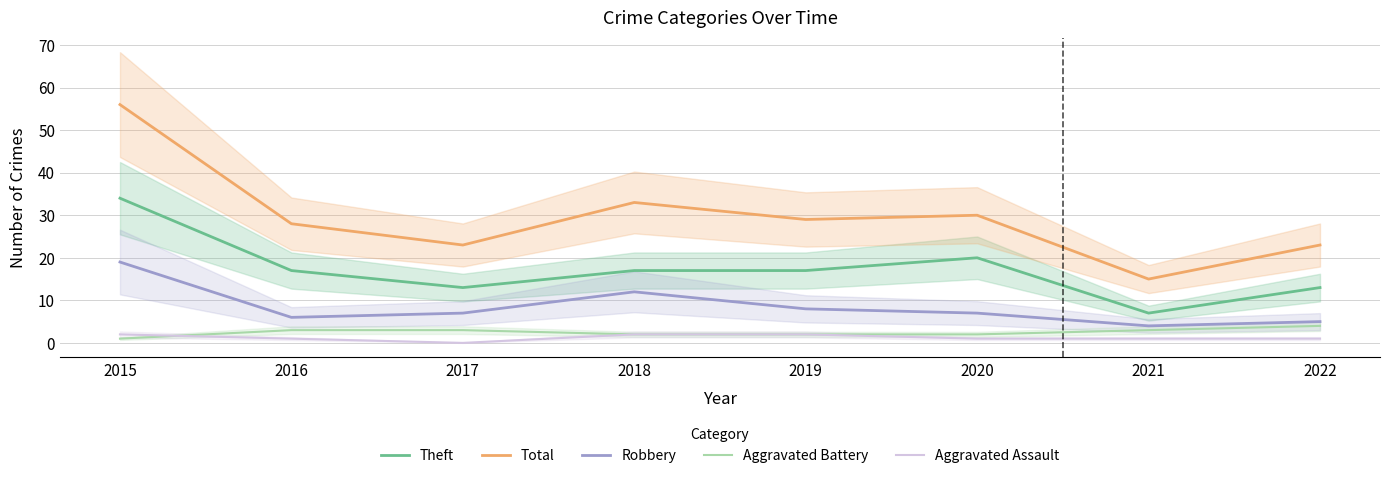

Which series has the largest total across all categories?

Total